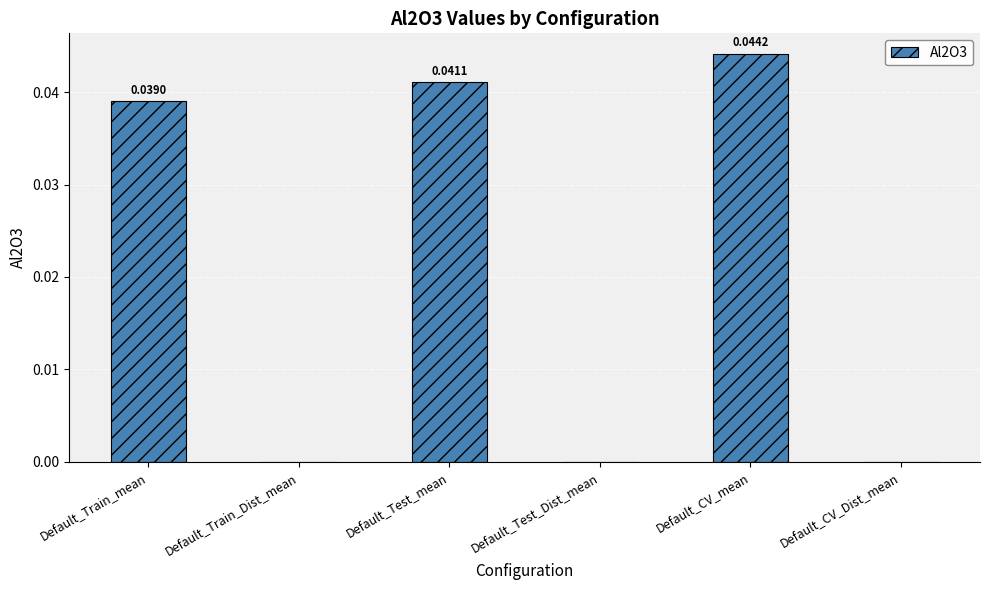

Are the bars horizontal?

No